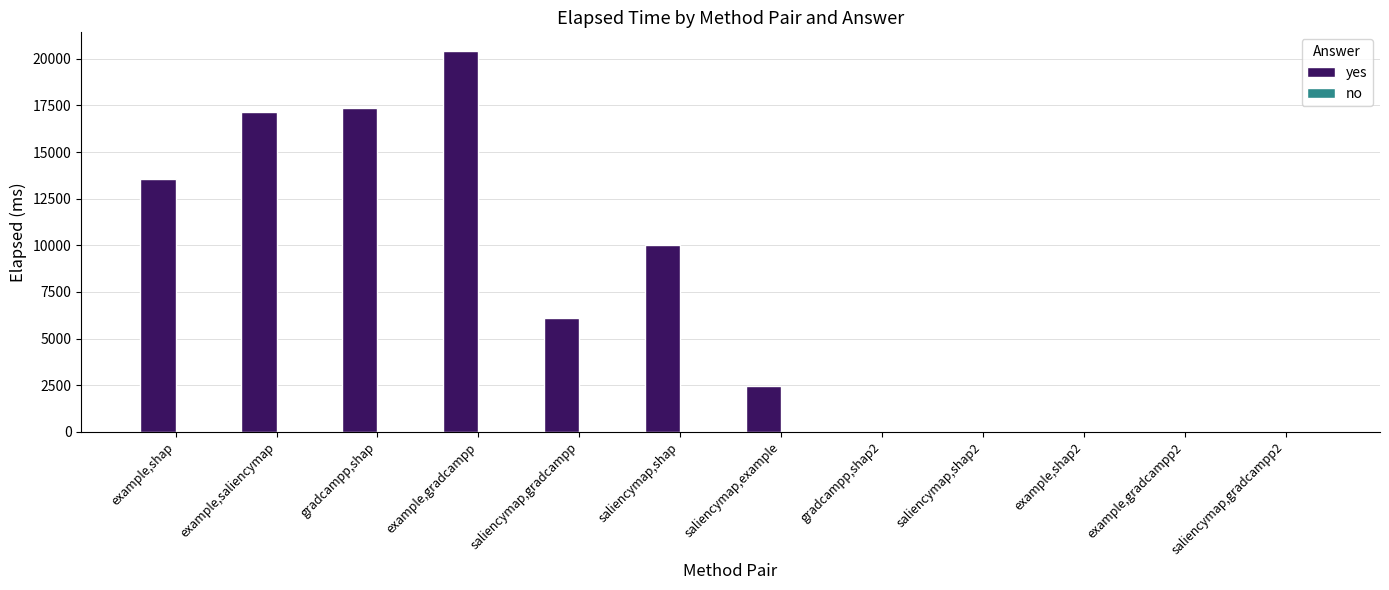

Is it true that the value at gradcampp,shap is 29236?

False